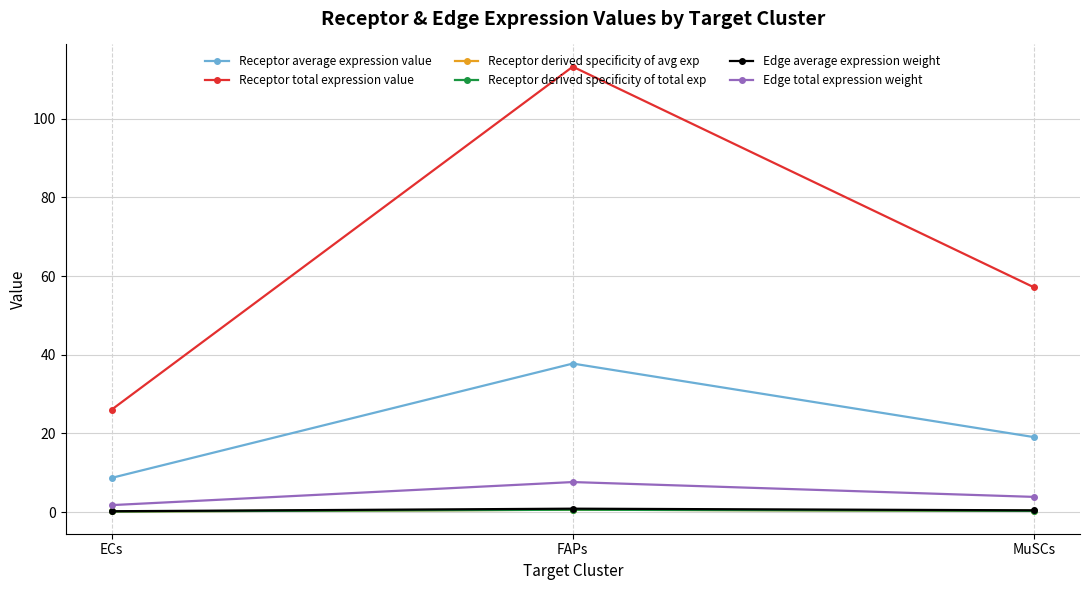

Is this an area chart (filled region under the line)?

No